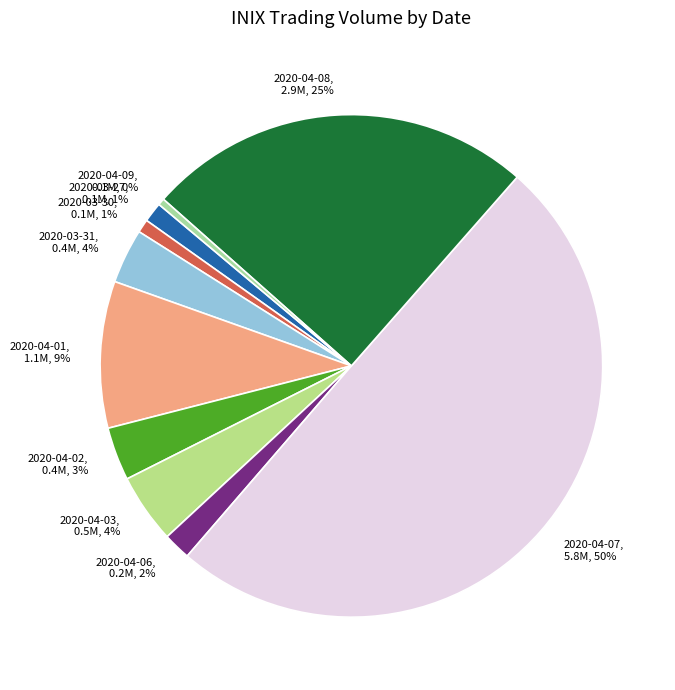

How many segments does this pie chart have?

10